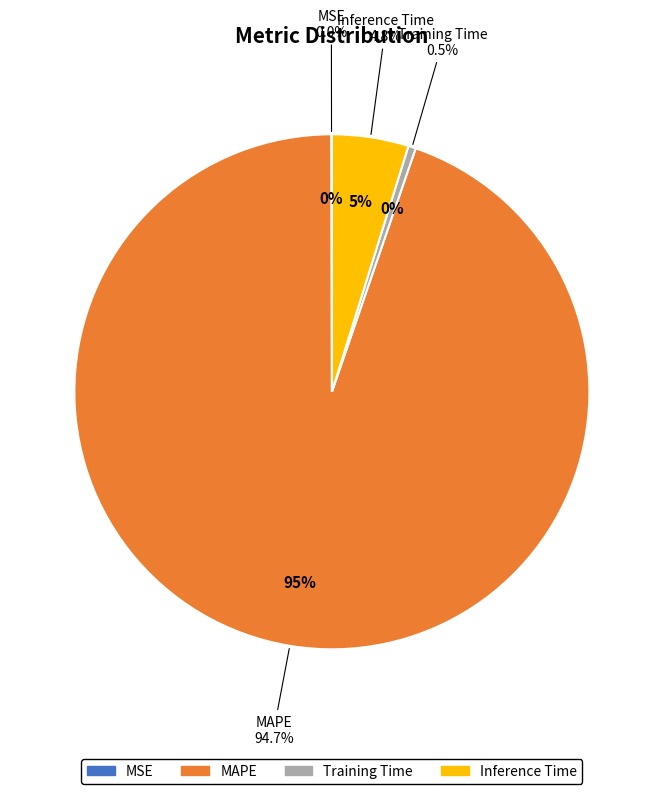

Rank the categories by value from lowest to highest.

MSE, Training Time, Inference Time, MAPE